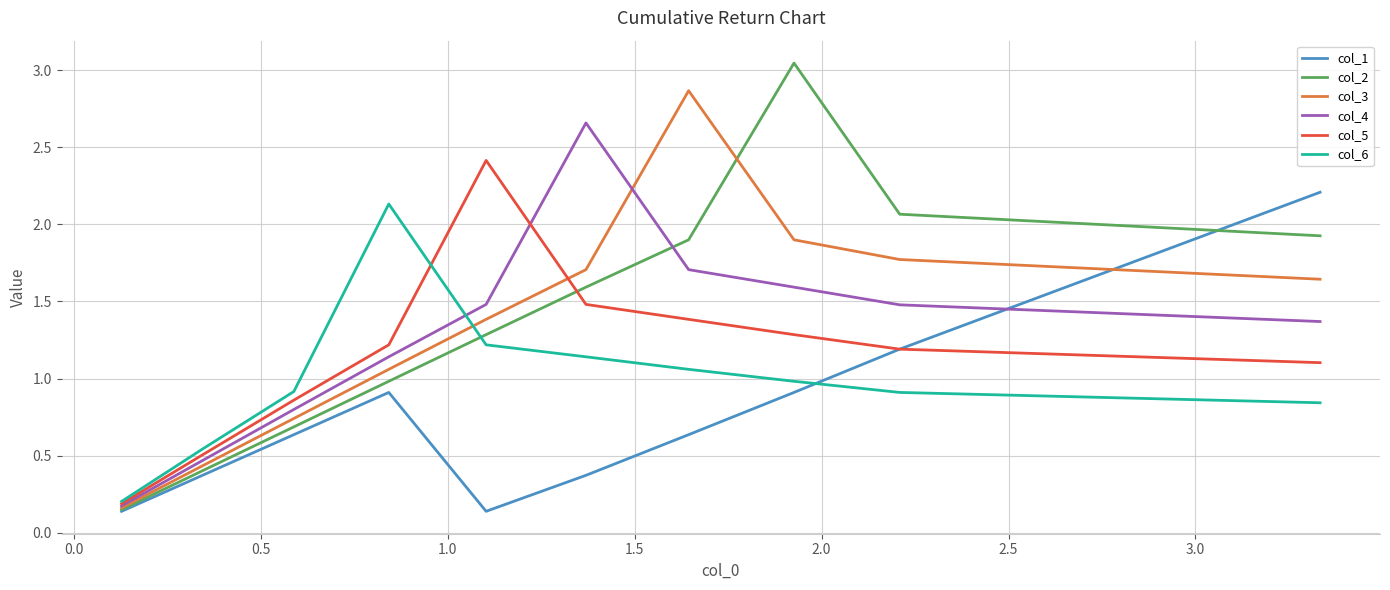

How many data points does each series have?

10